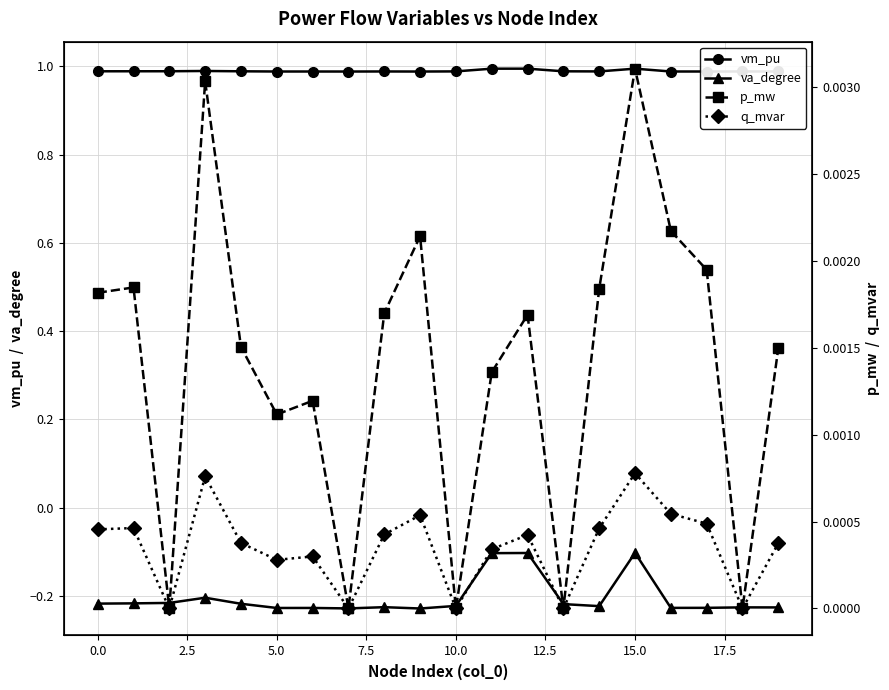

True or false: vm_pu and q_mvar cross at least once.

False